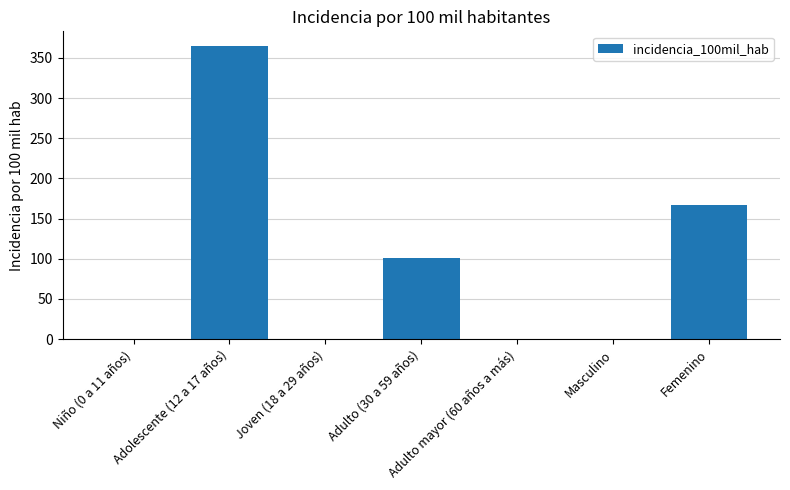

The chart shows a value of 221.6 at Adolescente (12 a 17 años). True or false?

False